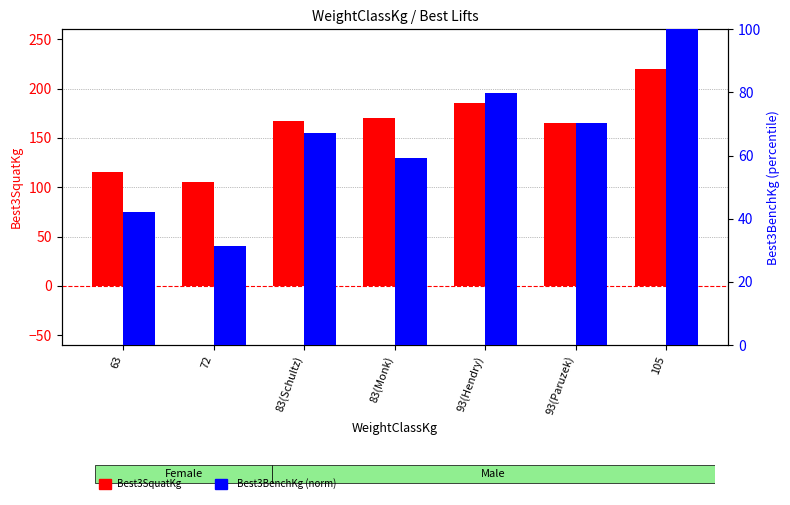

Between 72 and 93(Paruzek), which is larger?

93(Paruzek)